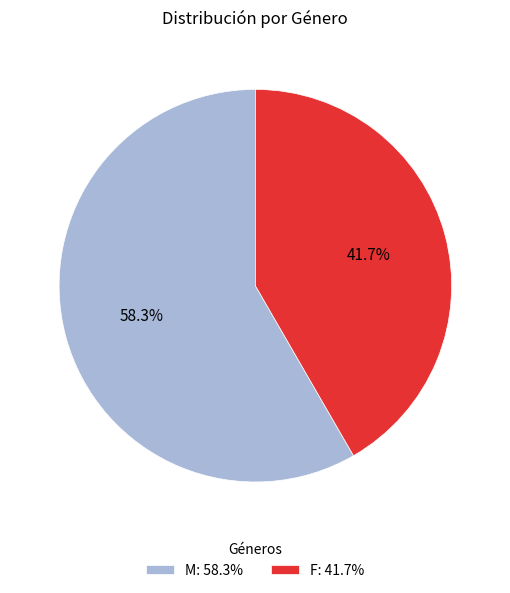

What is the ratio of the value at F to the value at M?

0.7